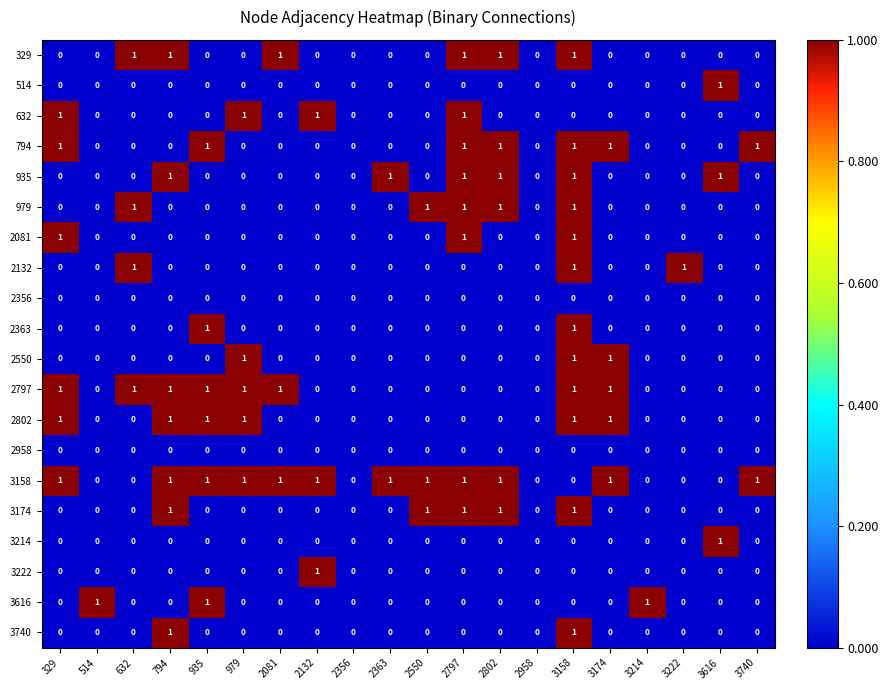

How many 3174 values are between 0 and 1?

20